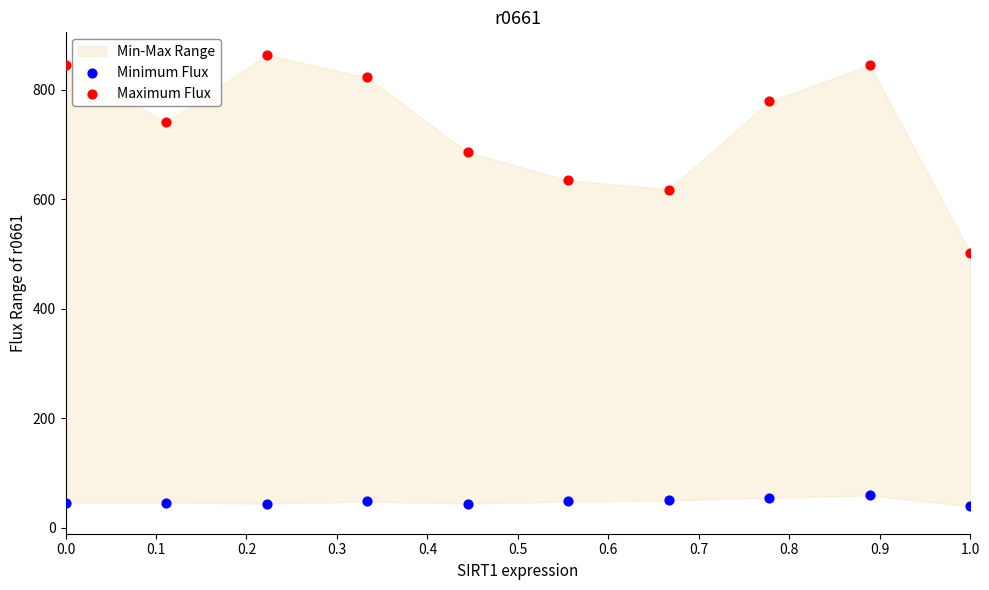

Across all data points, what is the range of Y values (max minus min)?

825